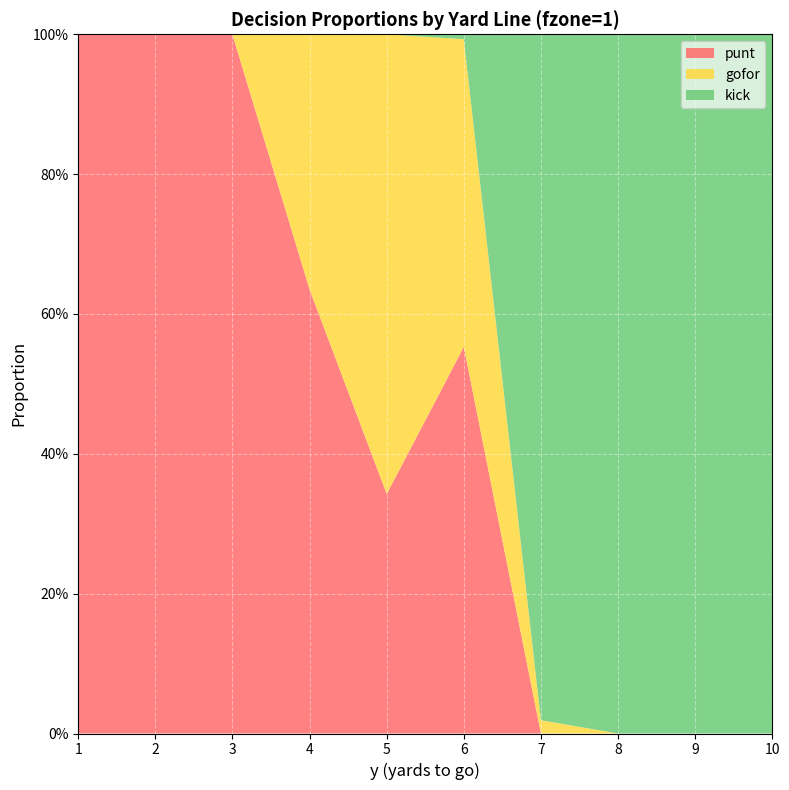

Reading left to right, extract all data points from this chart.

punt: 1.0	1.0	1.0	0.6	0.3	0.6	0.0	0.0	0.0	0.0
gofor: 0.0	0.0	0.0	0.4	0.7	0.4	0.0	0.0	0.0	0.0
kick: 0.0	0.0	0.0	0.0	0.0	0.0	1.0	1.0	1.0	1.0